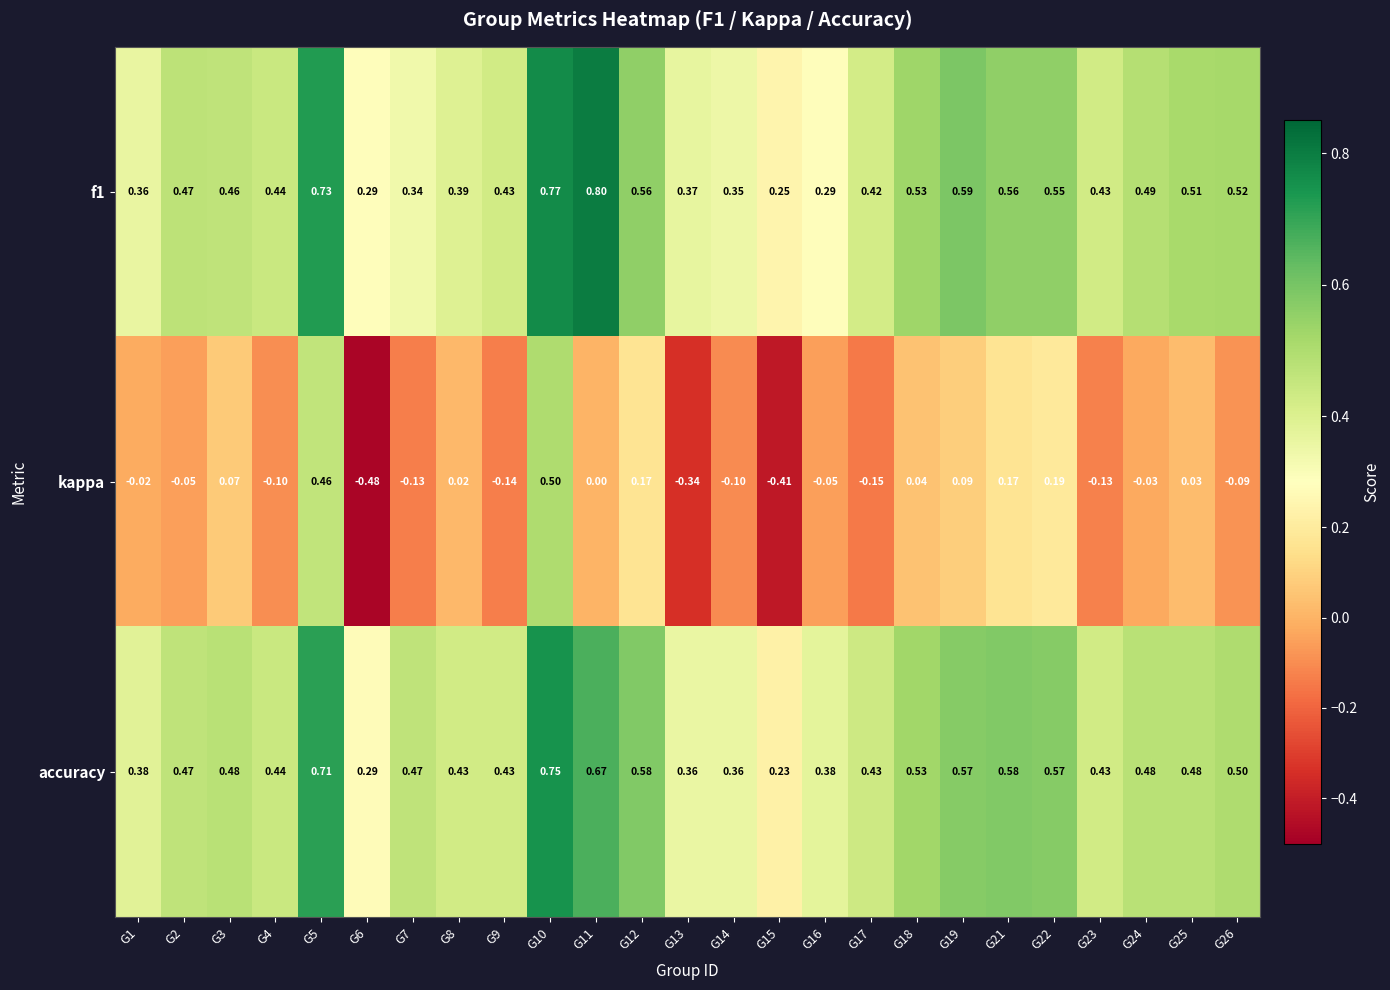

How many data points does each series have?

25